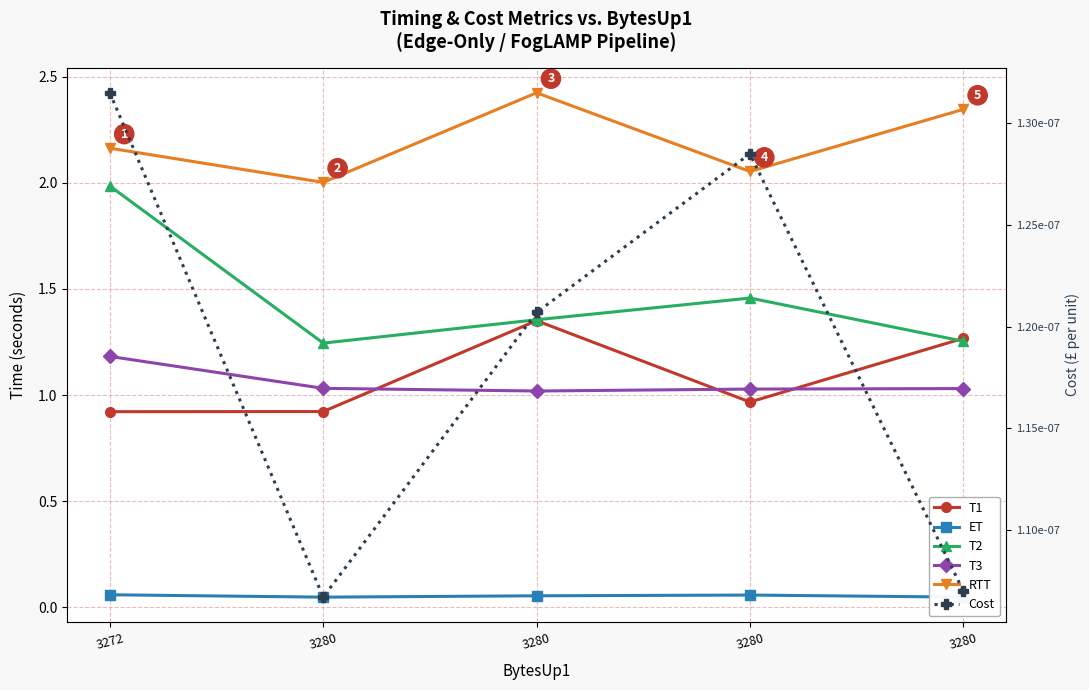

In ET, how many points are lower than both neighbors (excluding endpoints)?

1